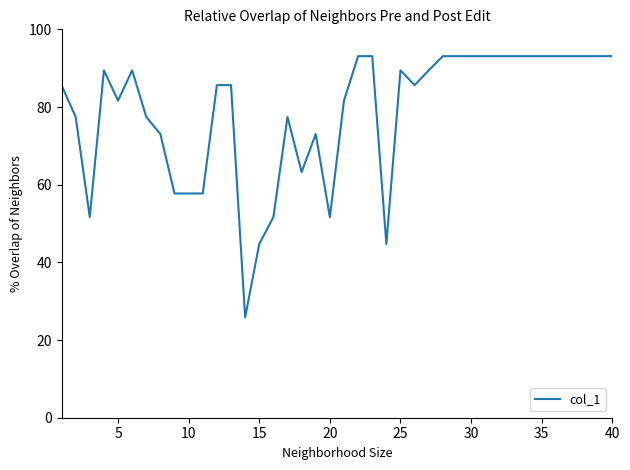

What is the minimum value shown in the chart?

25.8